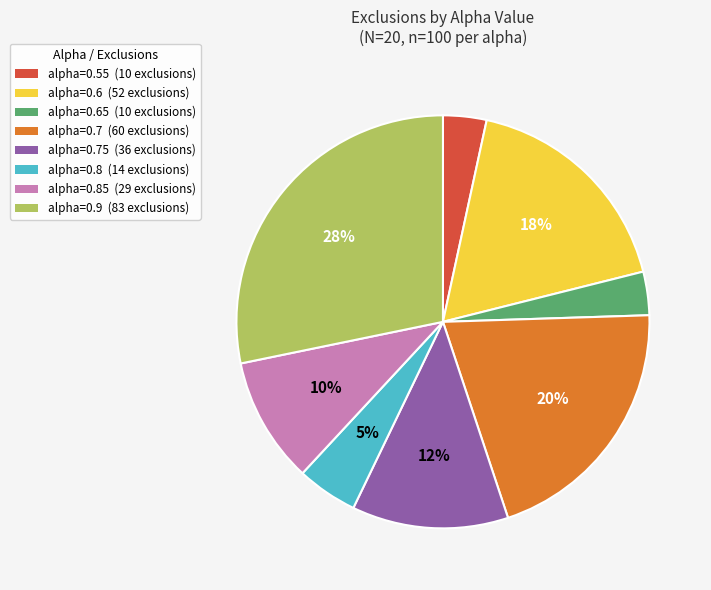

What is the largest slice in the pie chart?

alpha=0.9 (83 exclusions)